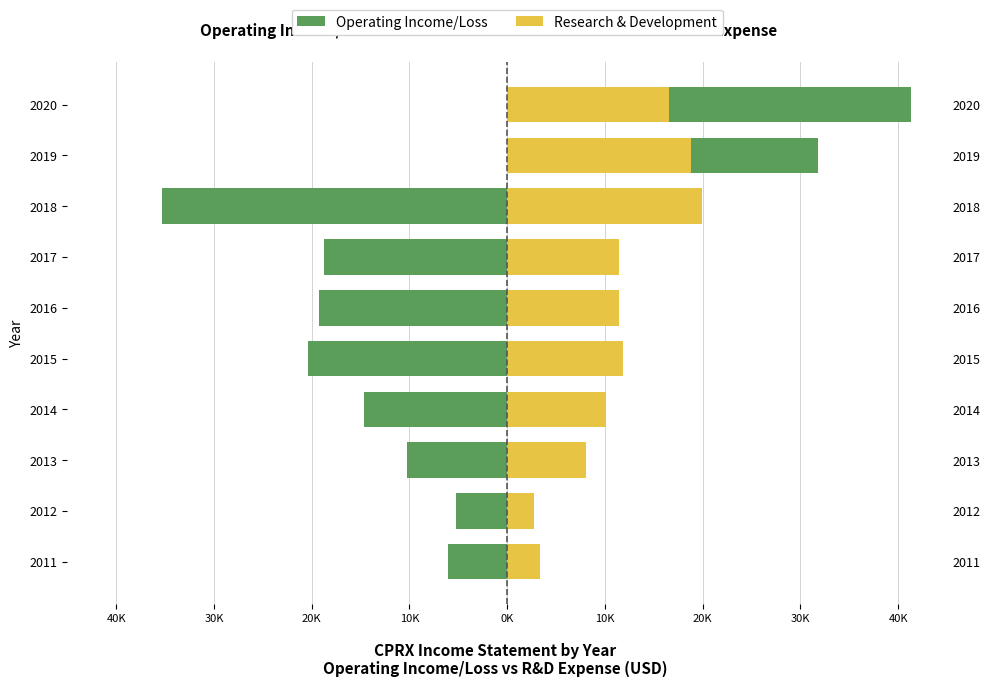

What is the difference between the Operating Income/Loss values at 2016 and 2013?

9000